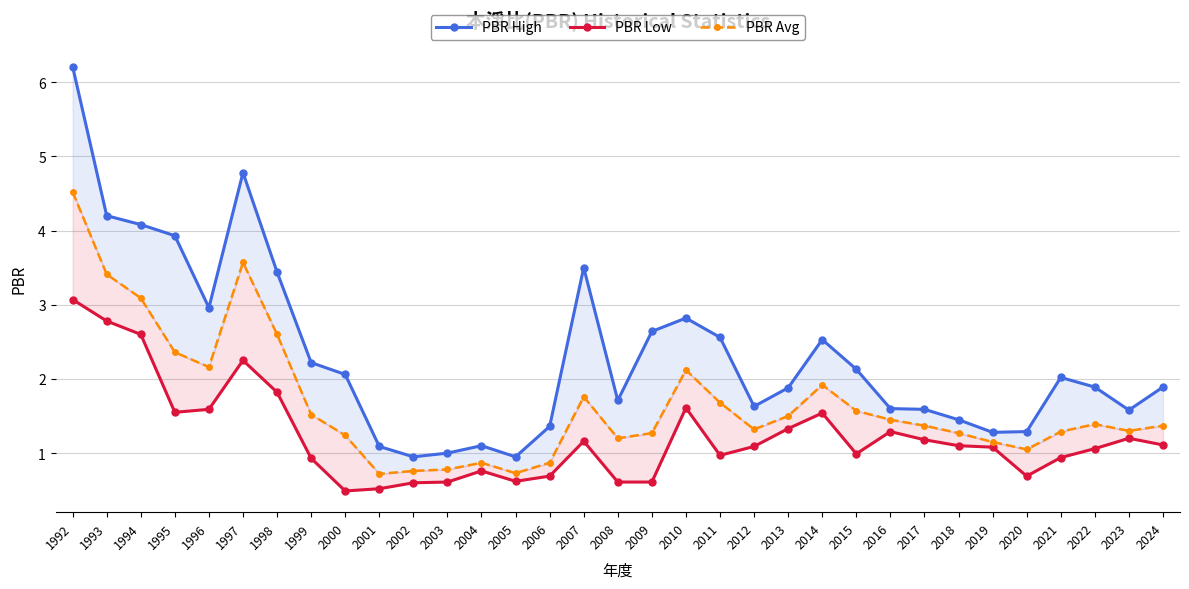

What is the difference between the PBR Avg values at 2003 and 2022?

0.6